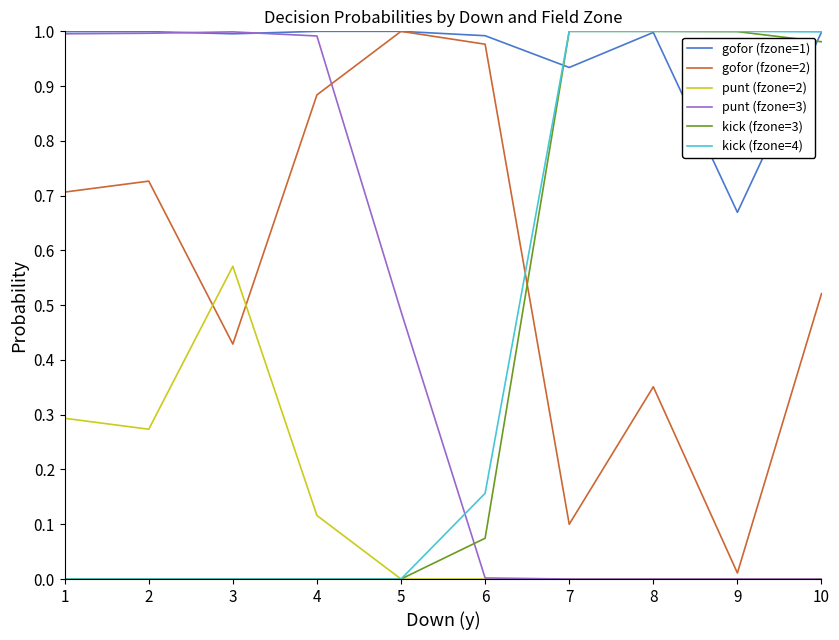

Is it true that gofor (fzone=2) equals 1.2 at 1?

False